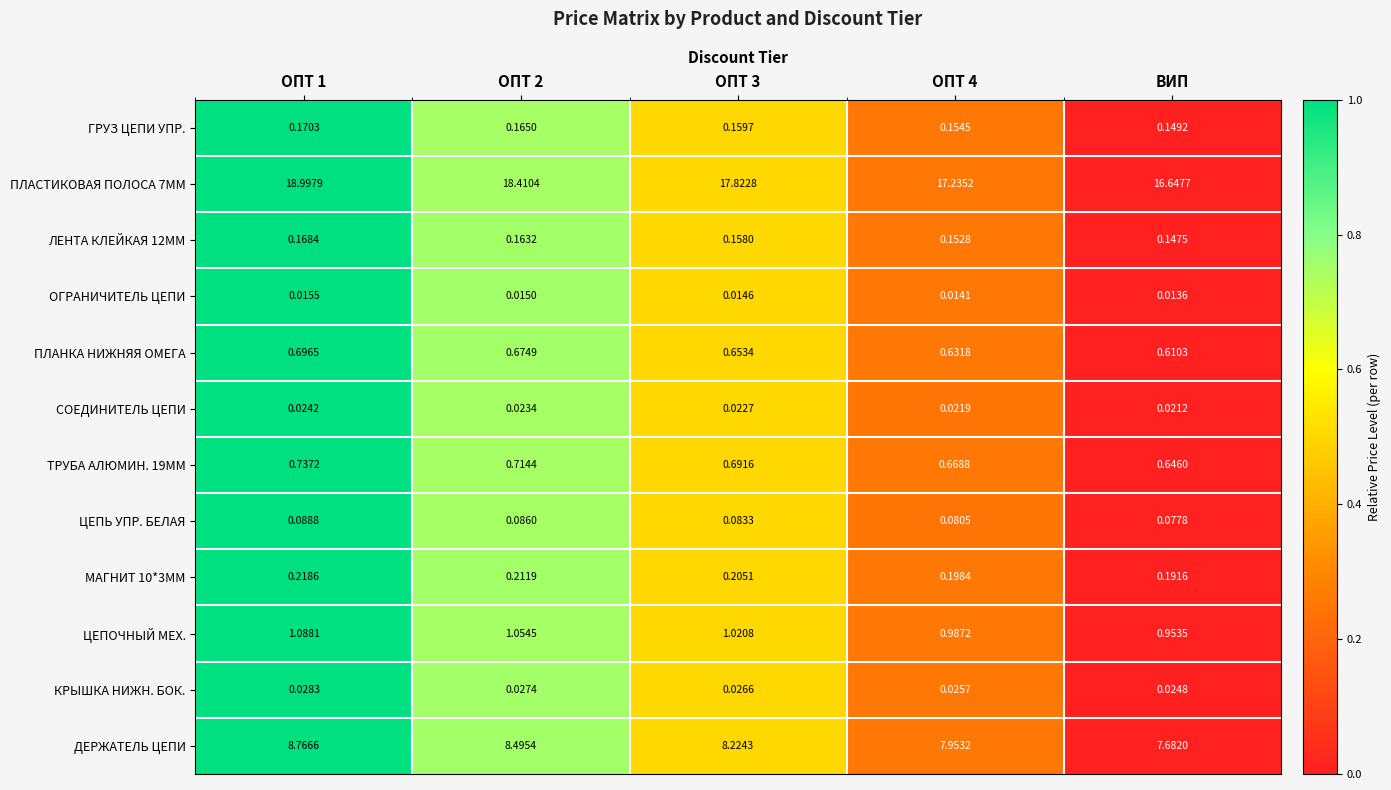

Is the value of ПЛАНКА НИЖНЯЯ ОМЕГА at ОПТ 2 greater than the value of КРЫШКА НИЖН. БОК. at ОПТ 4?

Yes